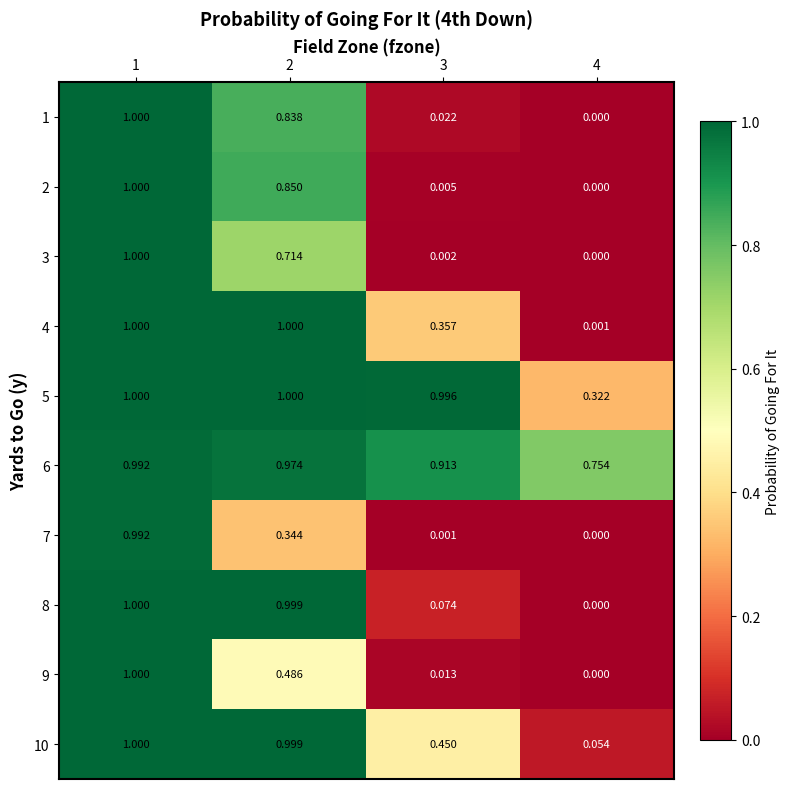

What is the total value across all series at 4?

1.1